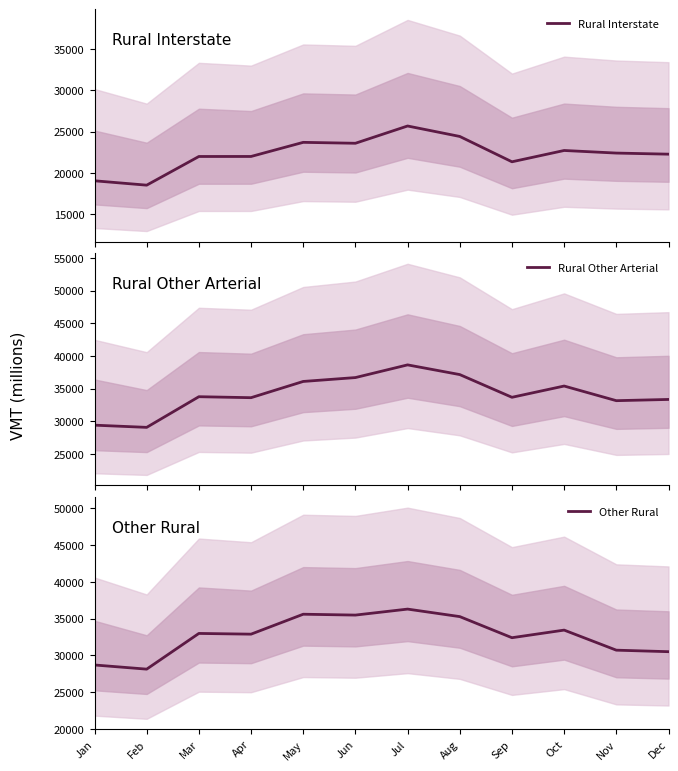

What is the approximate value of Rural Interstate at Jun, to the nearest 10?

23600